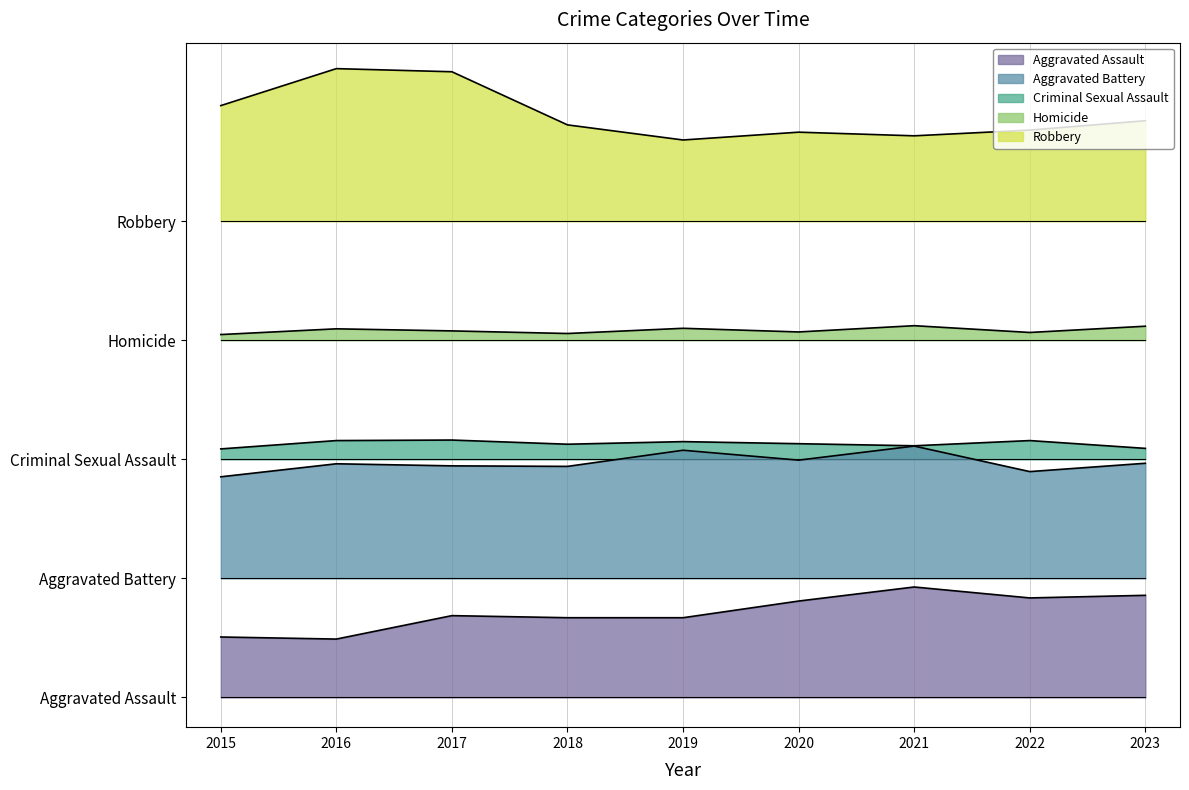

What is the greatest value displayed?

422.6